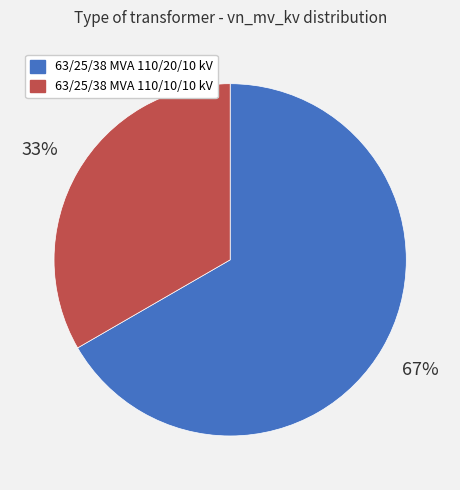

How many slices are in this pie chart?

2